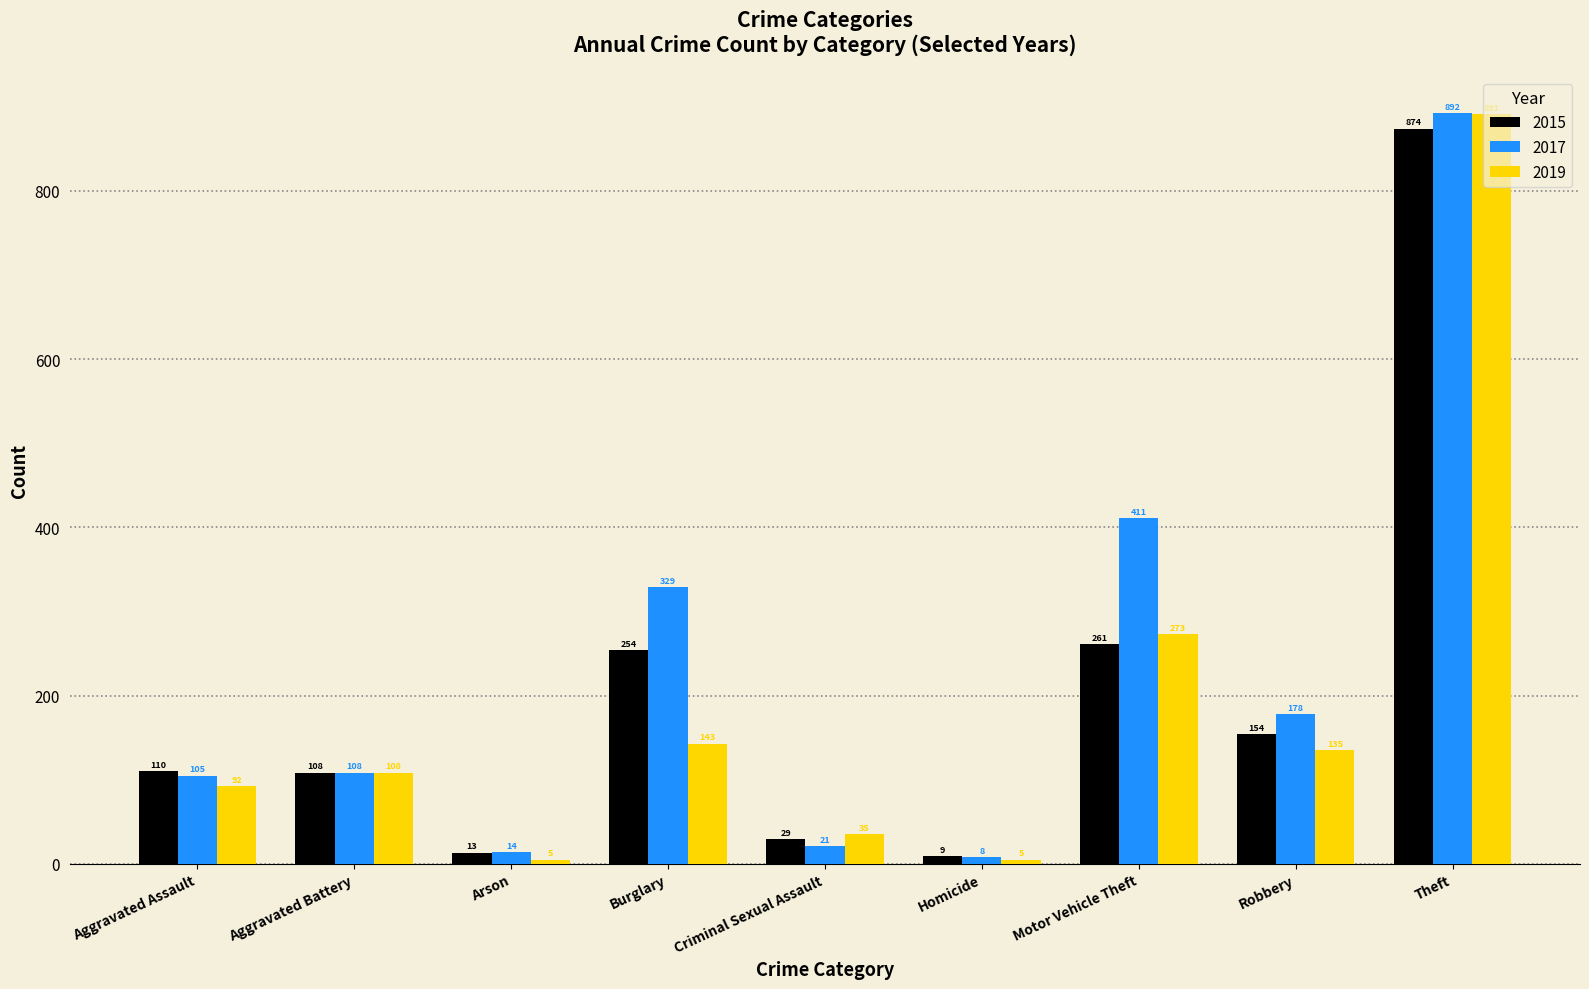

Rank the series by their maximum value, from highest to lowest.

2017, 2019, 2015